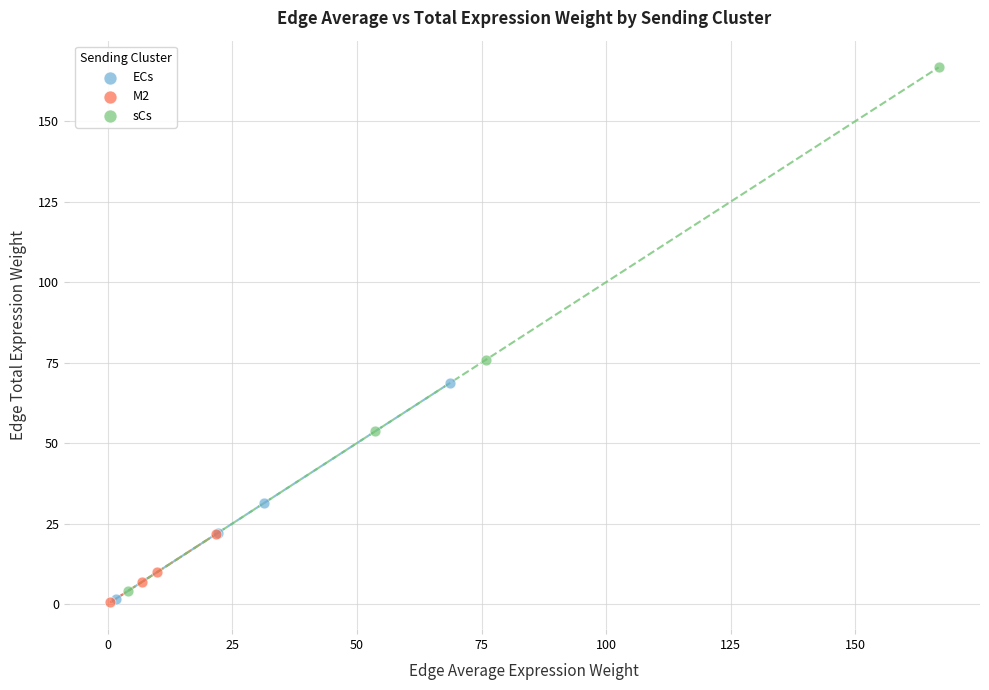

Which series has the largest Y range (max minus min)?

sCs